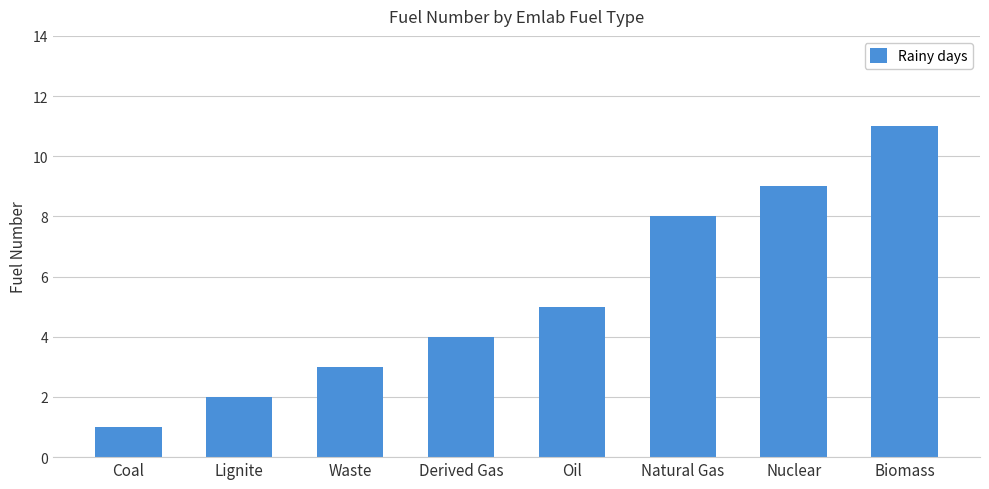

Which category has the highest value across all series?

Biomass